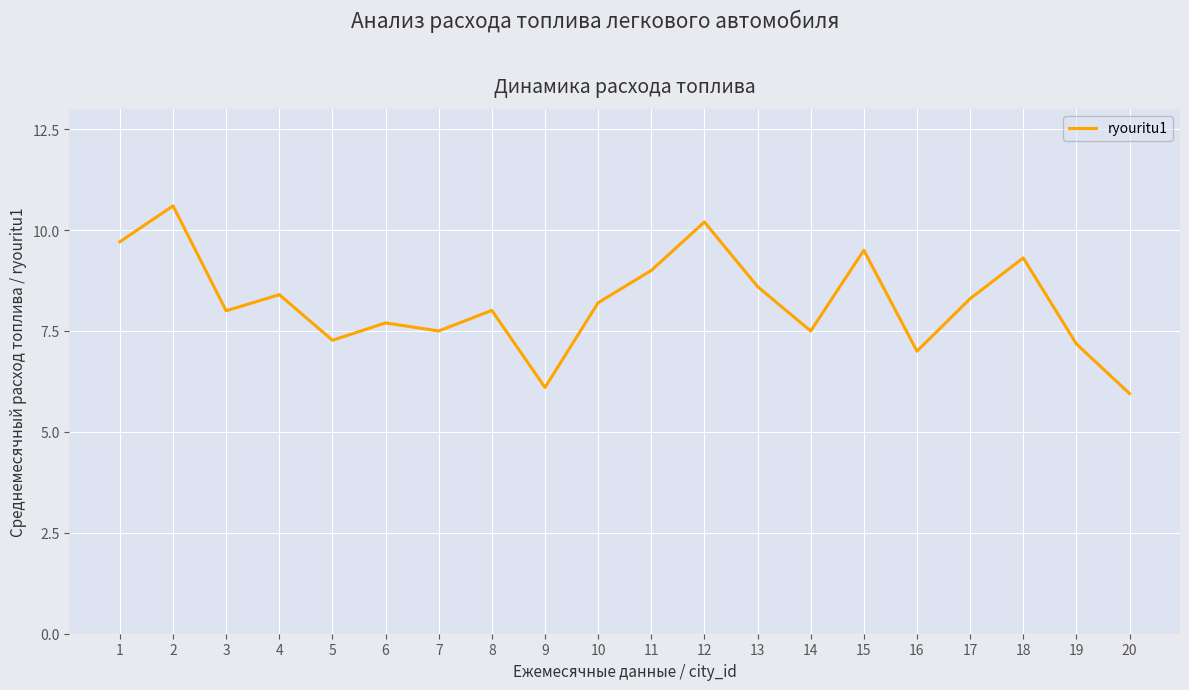

What value does the data have at 19?

7.2